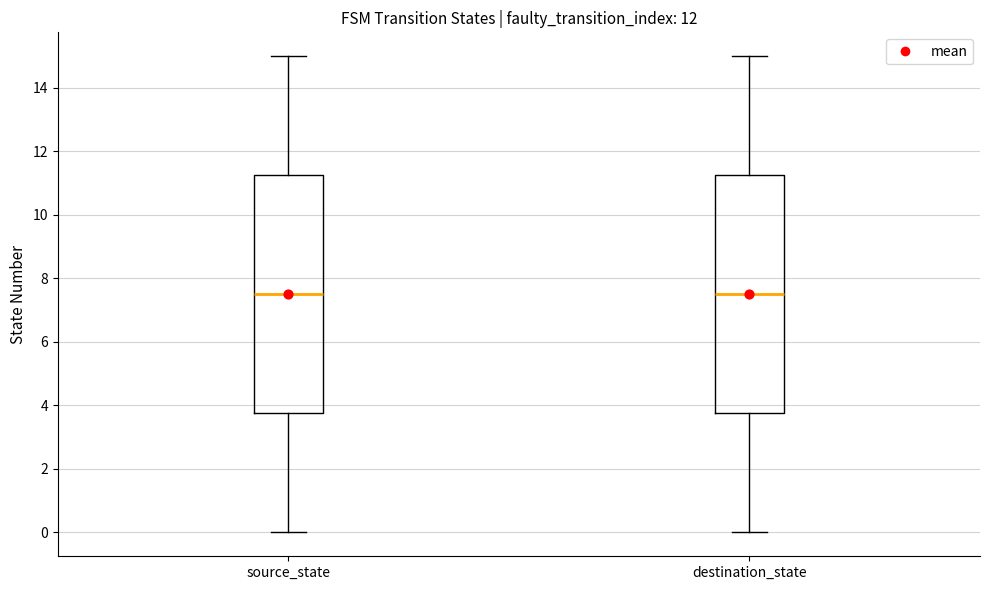

Where does the lower whisker of the box for destination_state end on the y-axis? The values are not printed on the chart, so give them approximately, as read against the axis.

0.0